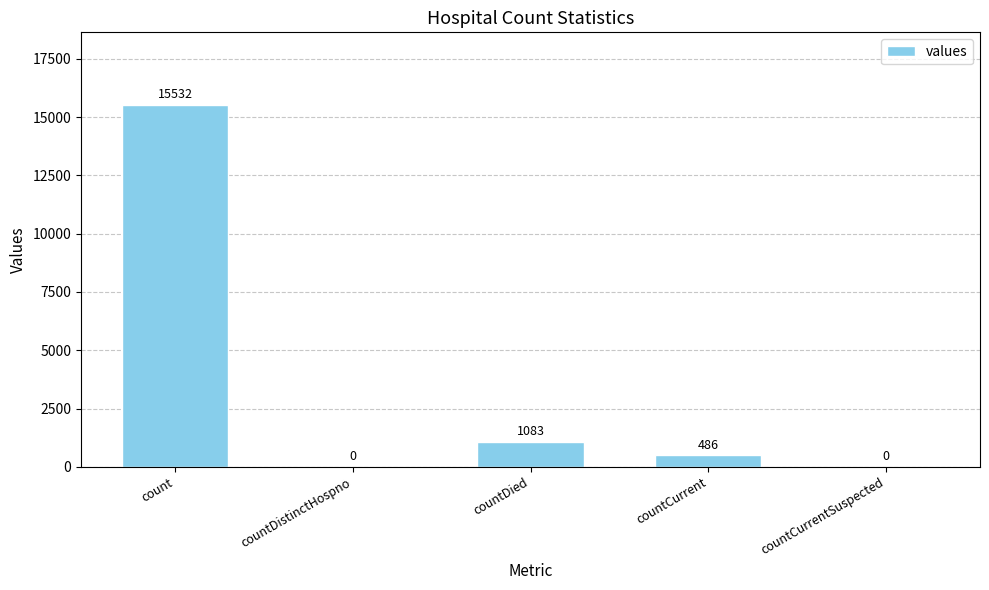

What is the sum of all values?

17101